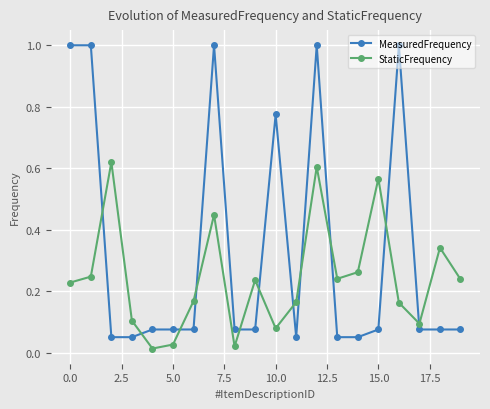

What is the sum of all MeasuredFrequency values?

6.7